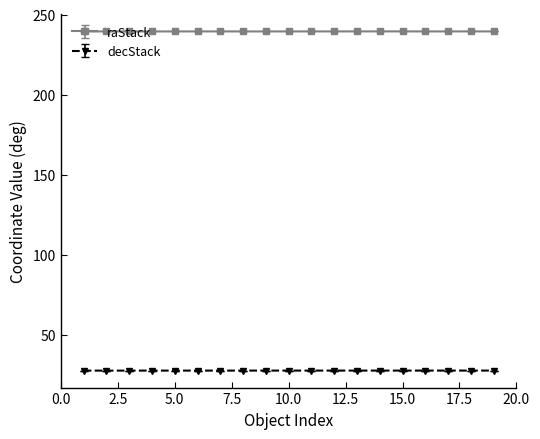

At how many categories does at least one series exceed 116?

19